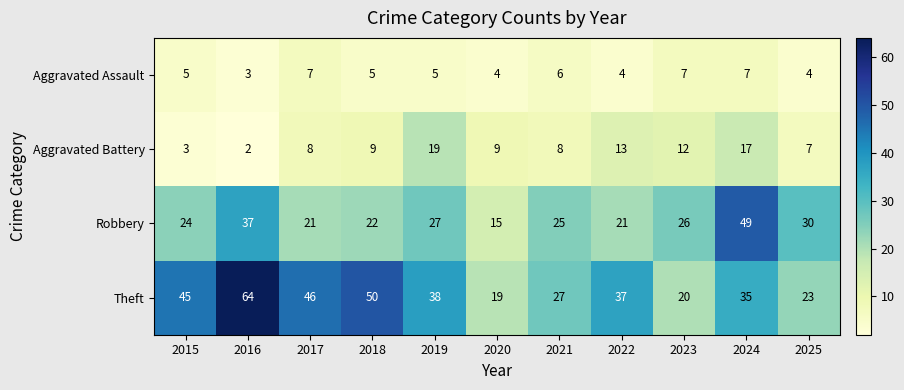

Which series changed the most between 2019 and 2024?

Robbery